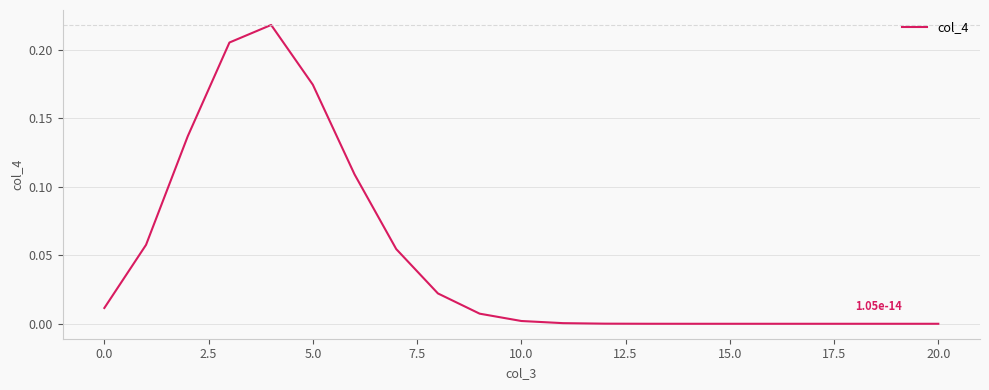

Is this an area chart (filled region under the line)?

No